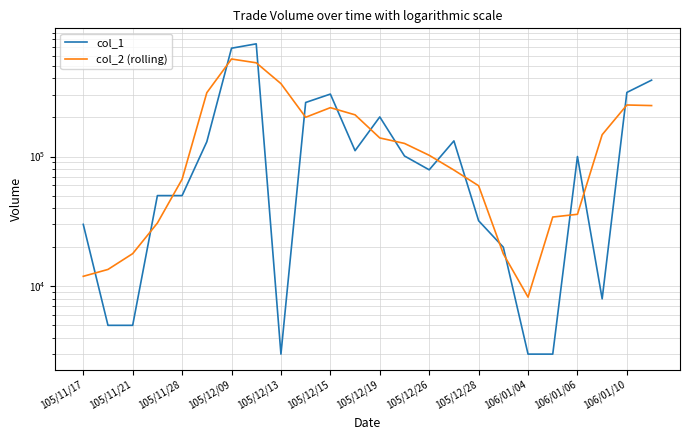

What is the difference between the second highest and minimum values in the col_1 series?

681000.0